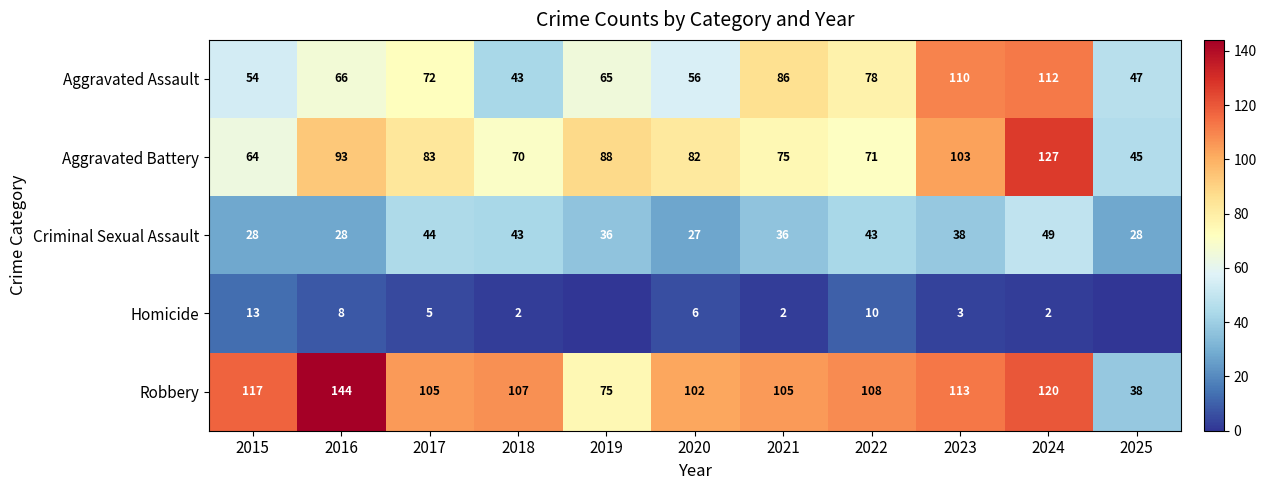

At 2015, list the series in order from largest to smallest.

Robbery, Aggravated Battery, Aggravated Assault, Criminal Sexual Assault, Homicide